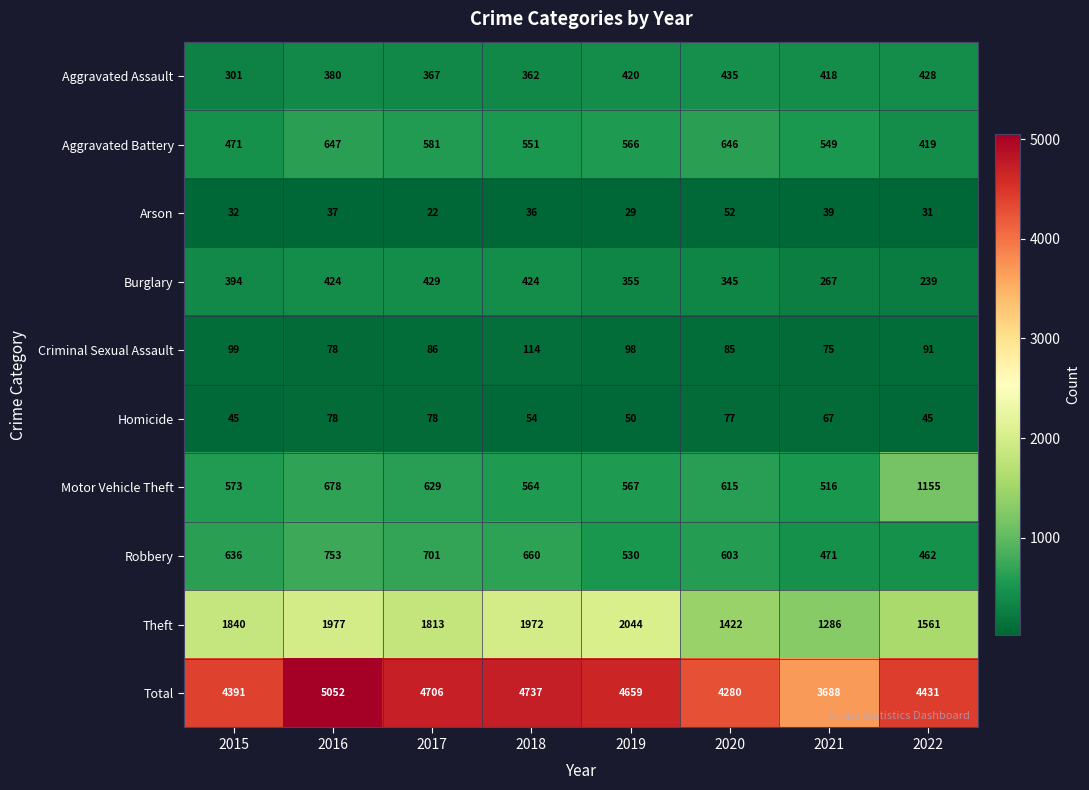

What is the spread (max minus min) of values at 2016?

5015